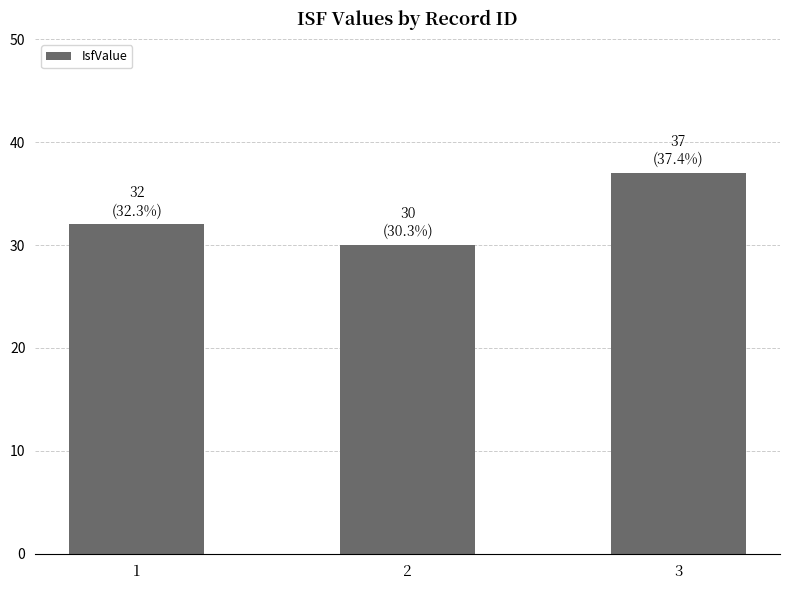

What value does the data have at 3?

37